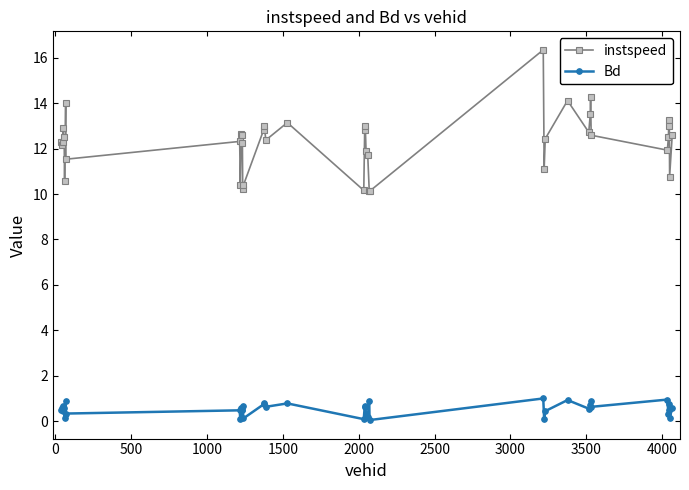

What is the value of the instspeed point at the 38th from the left?

13.0